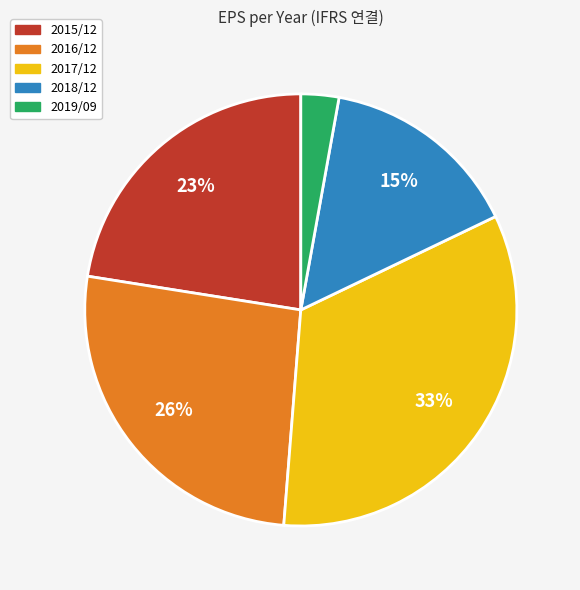

Which category has the smallest portion of the pie?

2019/09